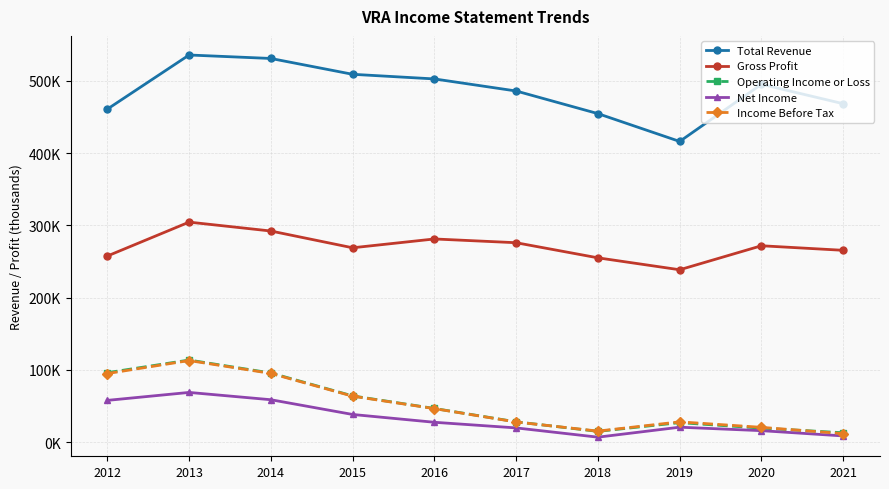

What is the difference between the maximum and minimum values in the Income Before Tax series?

101100